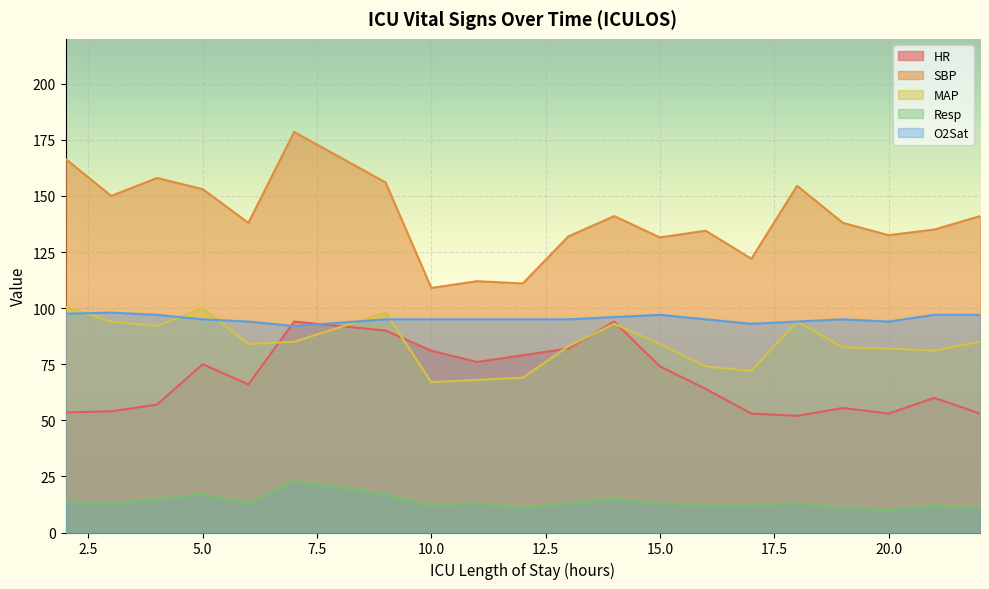

Rank the series at 11 from highest to lowest value.

SBP, O2Sat, HR, MAP, Resp